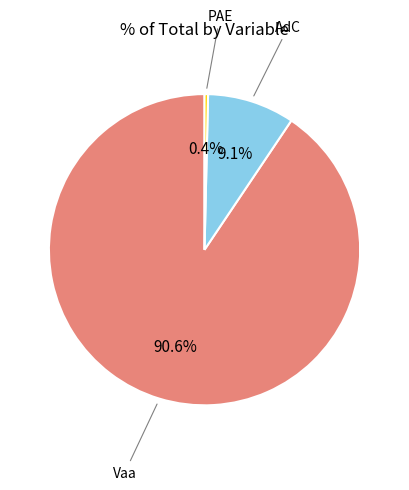

Is there any slice that represents more than half of the pie?

Yes